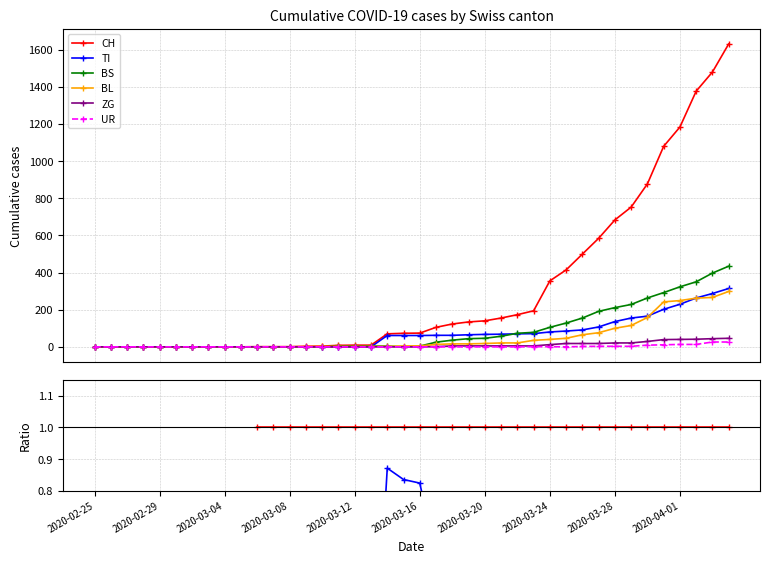

The CH series shows 1.0 at 2020-03-28. True or false?

True